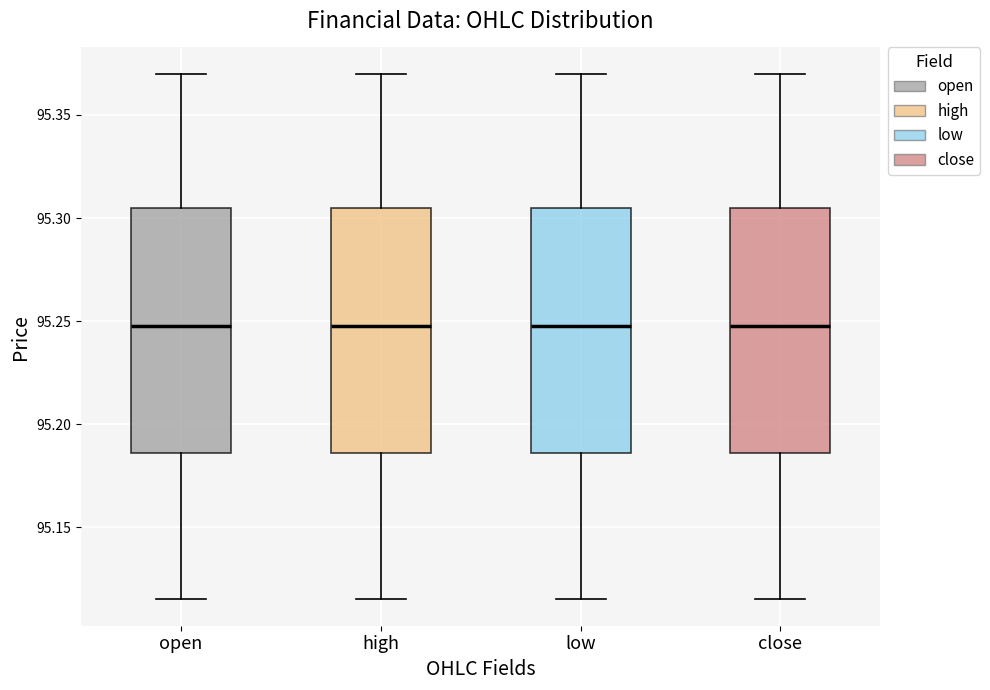

Reading left to right, read every box against the y-axis: the position of its median line, the range the box covers, and the ends of its whiskers. The values are not printed on the chart, so give them approximately, as read against the axis.

open: median 95.250, box 95.185 to 95.305, whiskers 95.115 to 95.370
high: median 95.250, box 95.185 to 95.305, whiskers 95.115 to 95.370
low: median 95.250, box 95.185 to 95.305, whiskers 95.115 to 95.370
close: median 95.250, box 95.185 to 95.305, whiskers 95.115 to 95.370